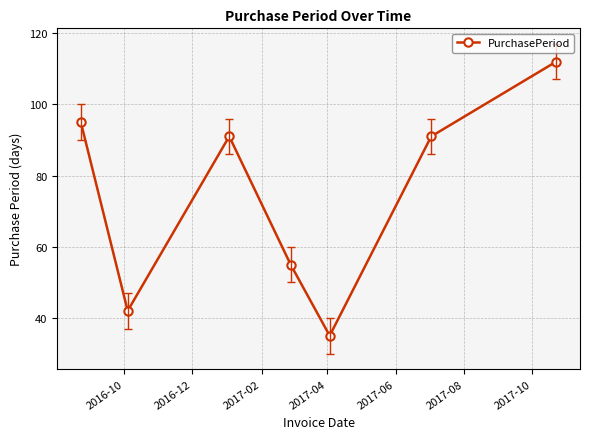

Count the number of data series in this chart.

1